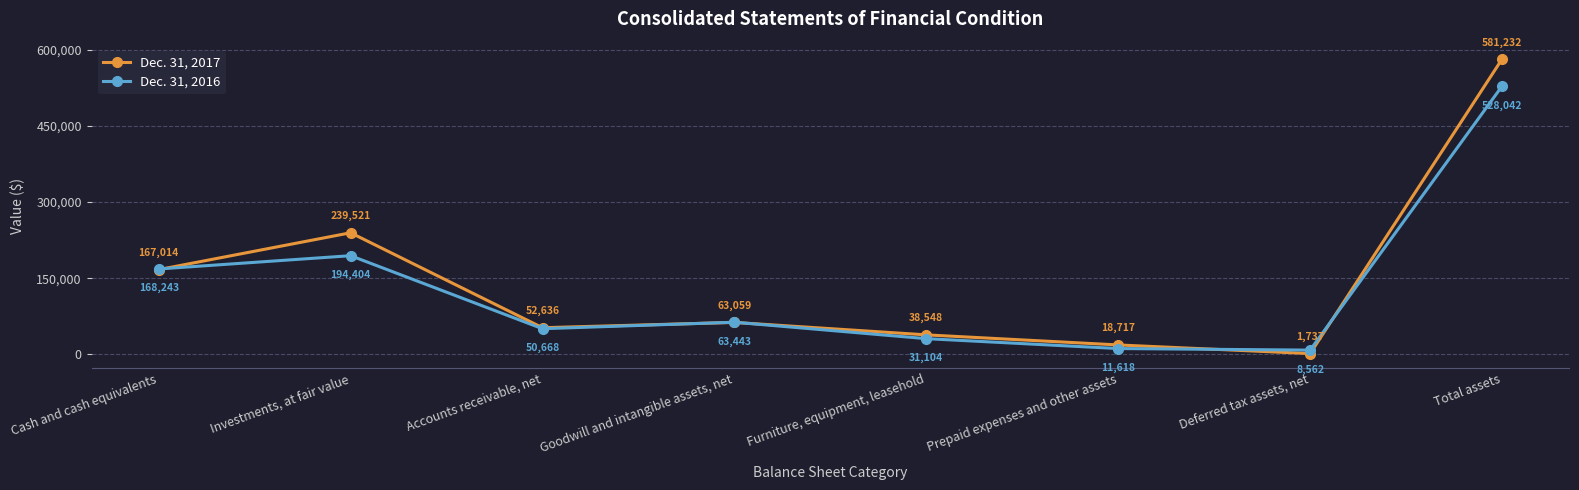

How many interior local peaks does the Dec. 31, 2016 series have?

2